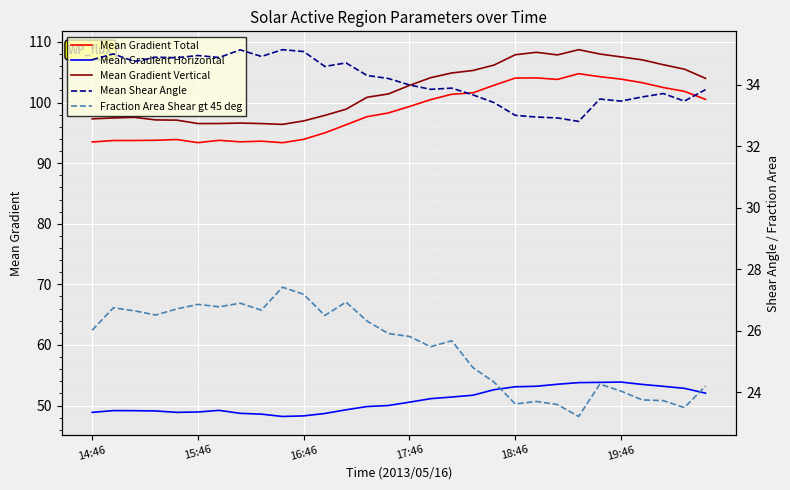

Reading left to right, extract all data points from this chart.

Mean Gradient Total: 93.5	93.7	93.7	93.8	93.9	93.4	93.8	93.5	93.6	93.4	93.9	95.0	96.3	97.7	98.3	99.4	100.5	101.4	101.6	102.9	104.0	104.1	103.8	104.8	104.3	103.9	103.3	102.5	101.9	100.5
Mean Gradient Horizontal: 48.9	49.2	49.1	49.1	48.9	48.9	49.2	48.7	48.6	48.2	48.3	48.7	49.3	49.8	50.0	50.6	51.1	51.4	51.7	52.6	53.1	53.2	53.5	53.8	53.8	53.9	53.5	53.2	52.8	52.0
Mean Gradient Vertical: 97.3	97.5	97.6	97.1	97.1	96.5	96.5	96.6	96.5	96.4	97.0	97.9	98.9	100.9	101.4	102.8	104.1	104.9	105.3	106.2	107.9	108.3	107.9	108.7	108.0	107.5	107.1	106.2	105.5	104.0
Mean Shear Angle: 34.8	35.0	34.8	34.9	34.9	35.0	34.9	35.1	34.9	35.1	35.1	34.6	34.7	34.3	34.2	34.0	33.9	33.9	33.7	33.4	33.0	33.0	32.9	32.8	33.5	33.5	33.6	33.7	33.5	33.8
Fraction Area Shear gt 45 deg: 26.0	26.7	26.7	26.5	26.7	26.9	26.8	26.9	26.7	27.4	27.2	26.5	26.9	26.3	25.9	25.8	25.5	25.7	24.8	24.3	23.6	23.7	23.6	23.2	24.3	24.0	23.8	23.7	23.5	24.2